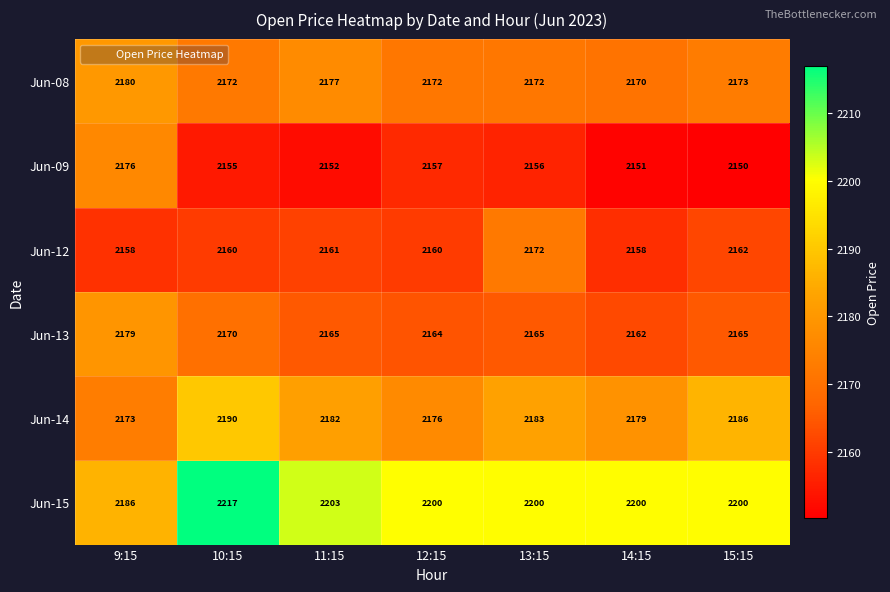

Which series has the largest range (max minus min)?

Jun-15